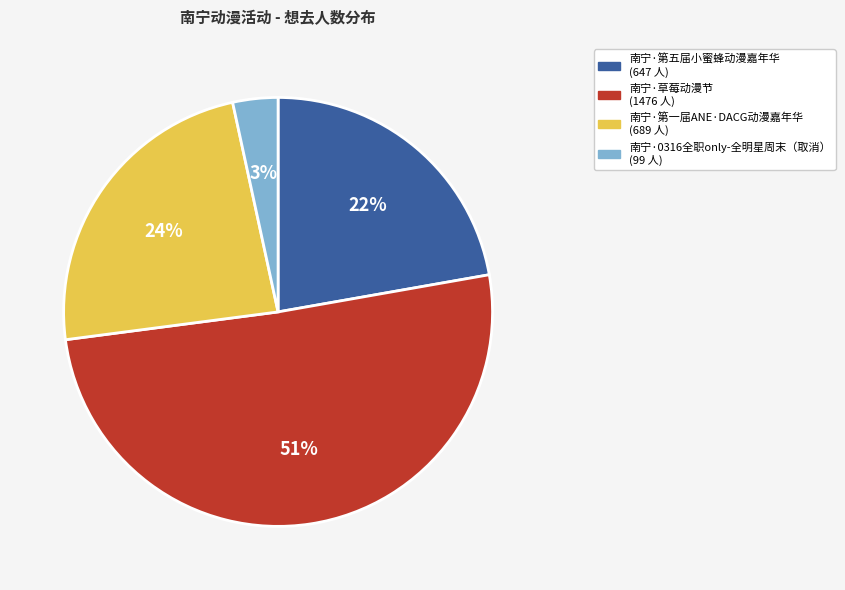

To the nearest percent, what portion does 南宁·第一届ANE·DACG动漫嘉年华 represent?

24%